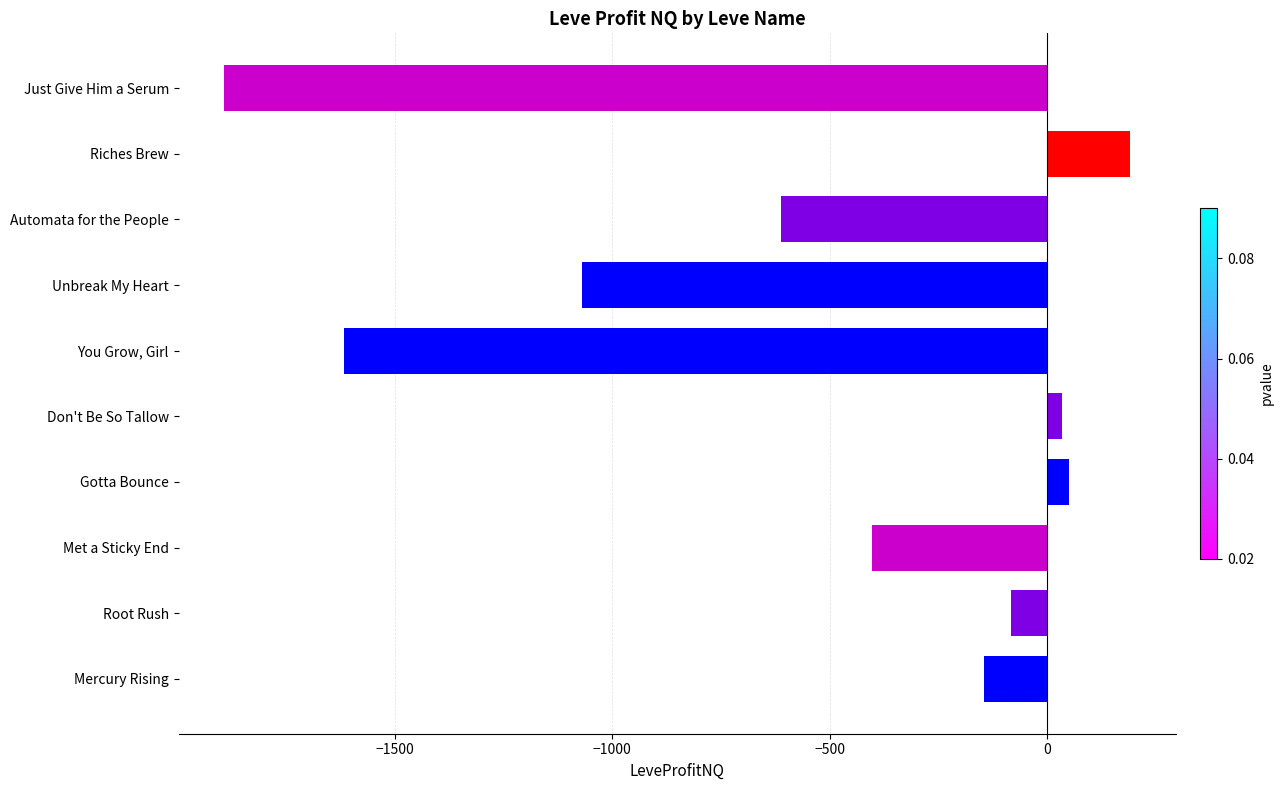

Is it true that the value at Just Give Him a Serum is -1191.0?

False